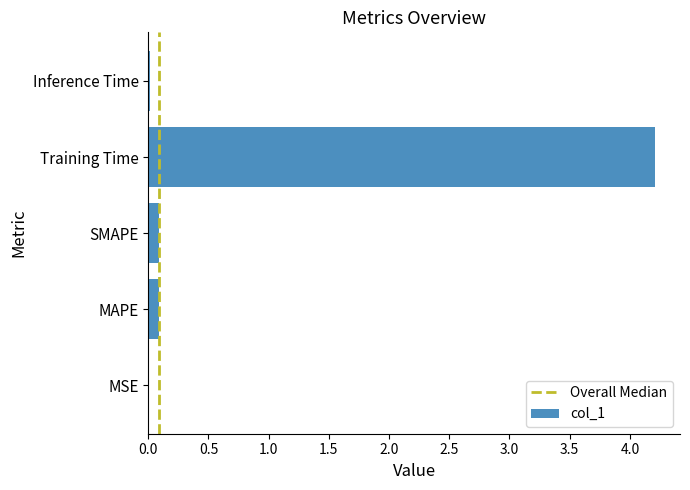

What value does the data have at Training Time?

4.2